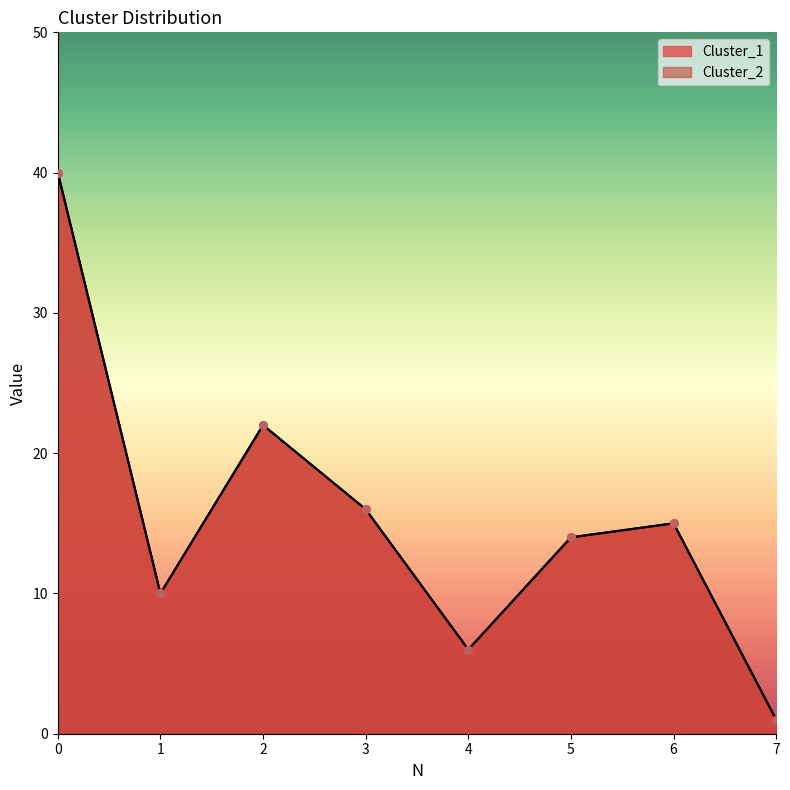

What is the total value across all series at 0?

80